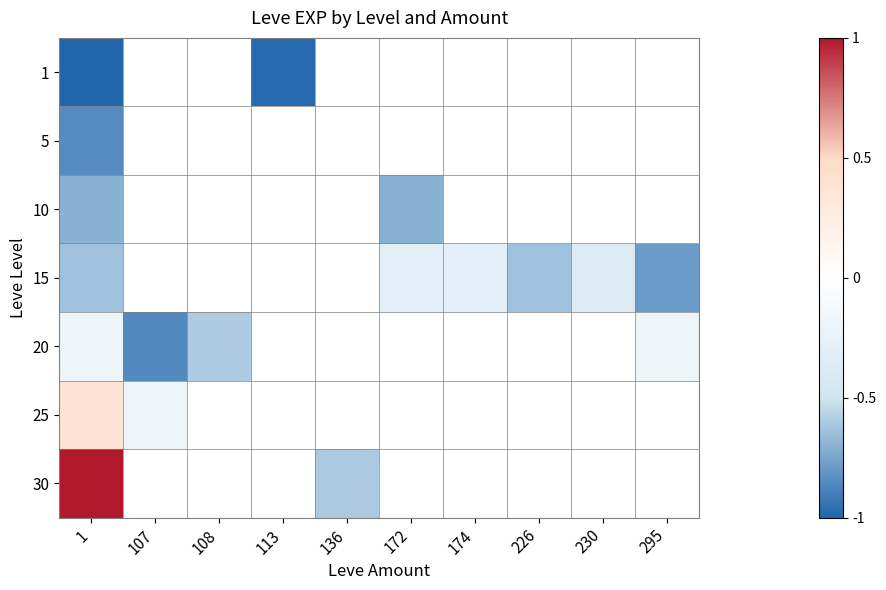

How many values in 30 are below zero?

1